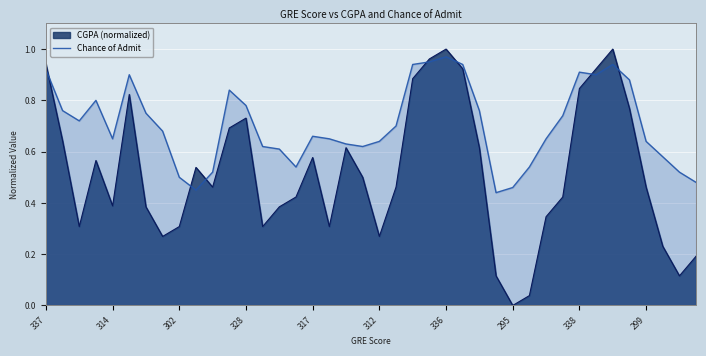

True or false: CGPA (normalized) and Chance of Admit cross at least once.

True